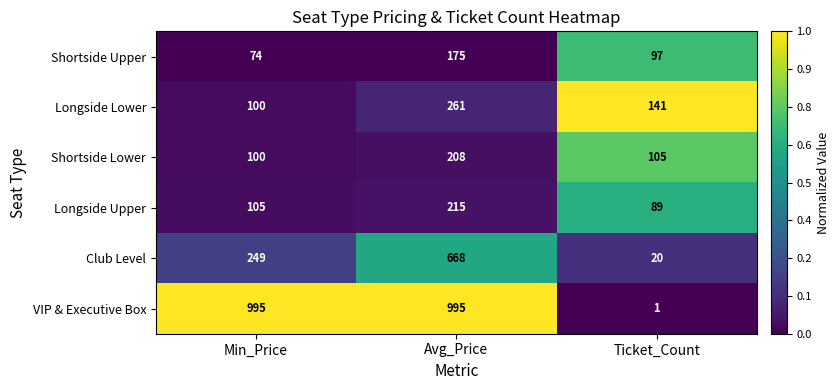

What is the average value of the Longside Upper series?

136